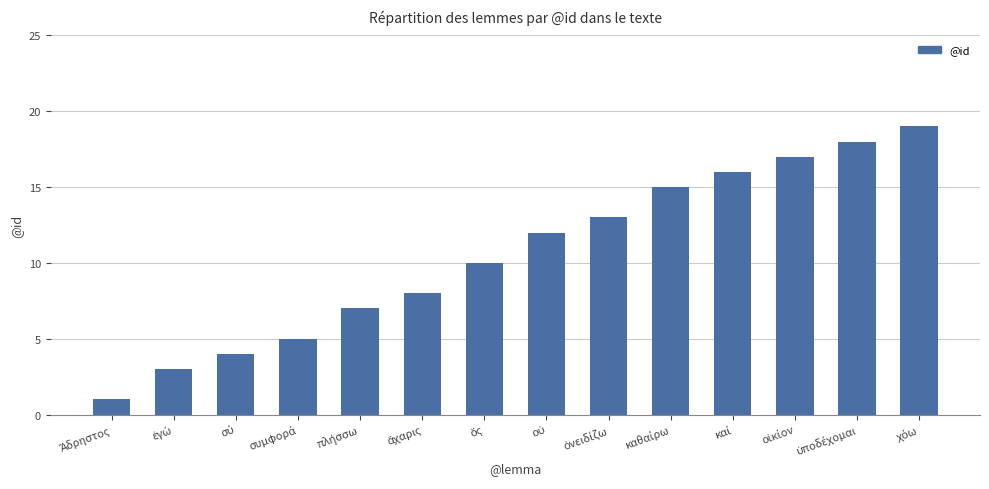

What is the difference between the second highest and minimum values?

17